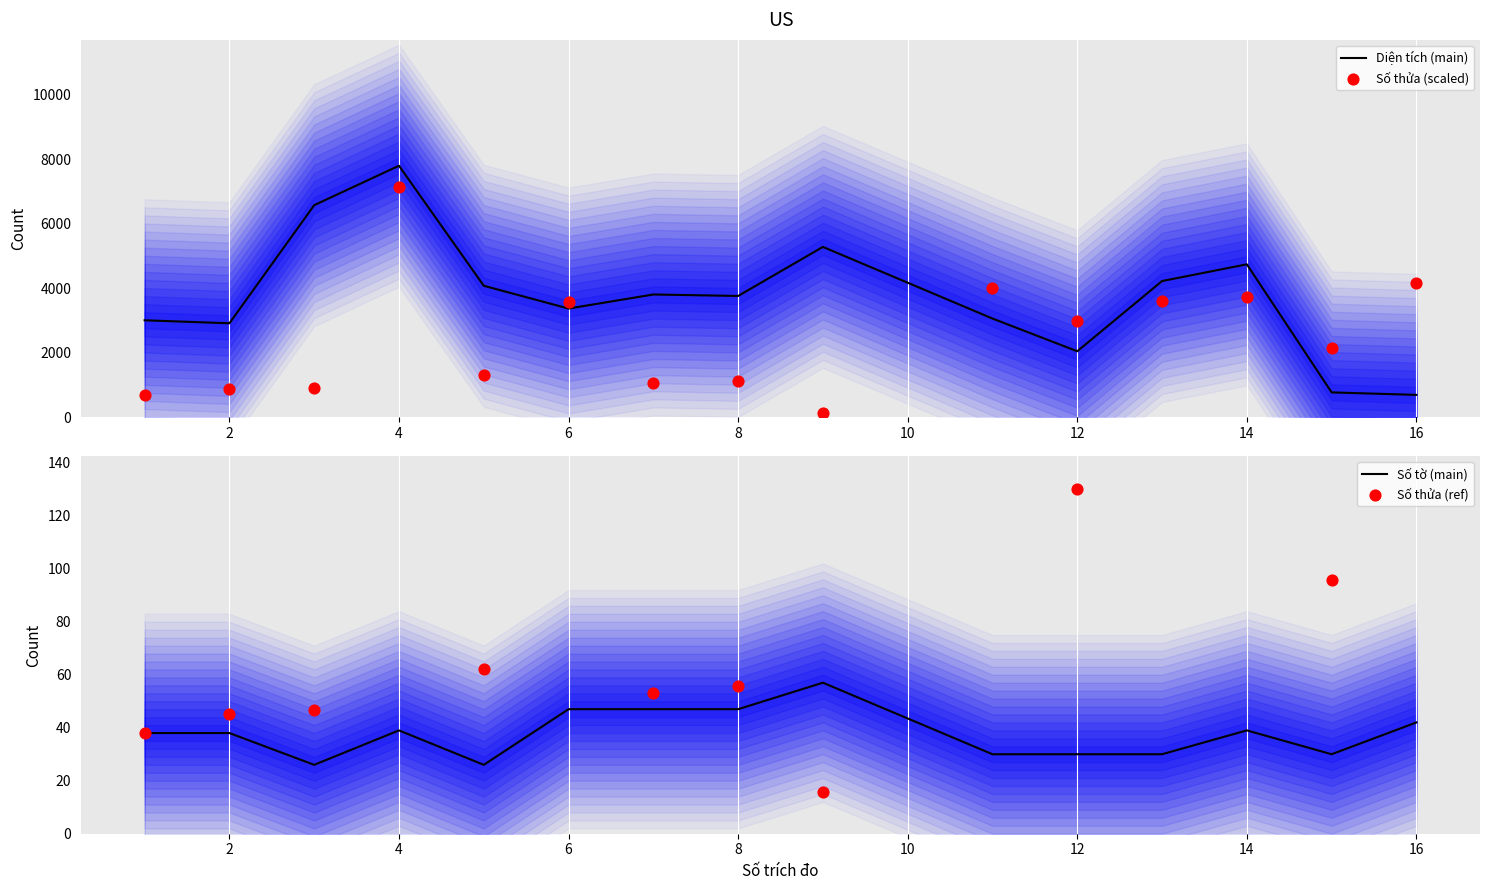

The value of Diện tích (main) at 6 is 5951.8. True or false?

False